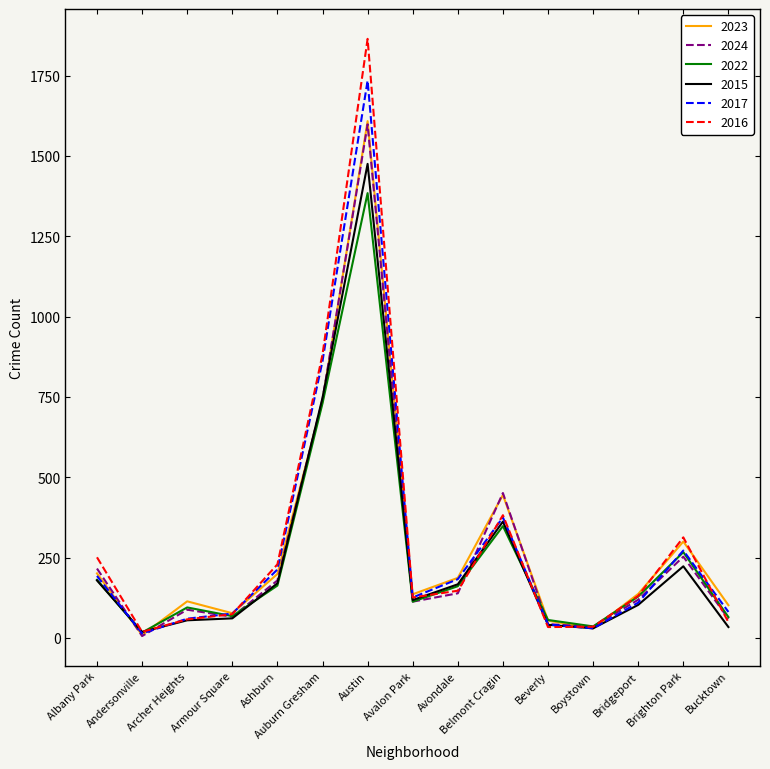

Is it true that 2024 equals 2865 at Austin?

False